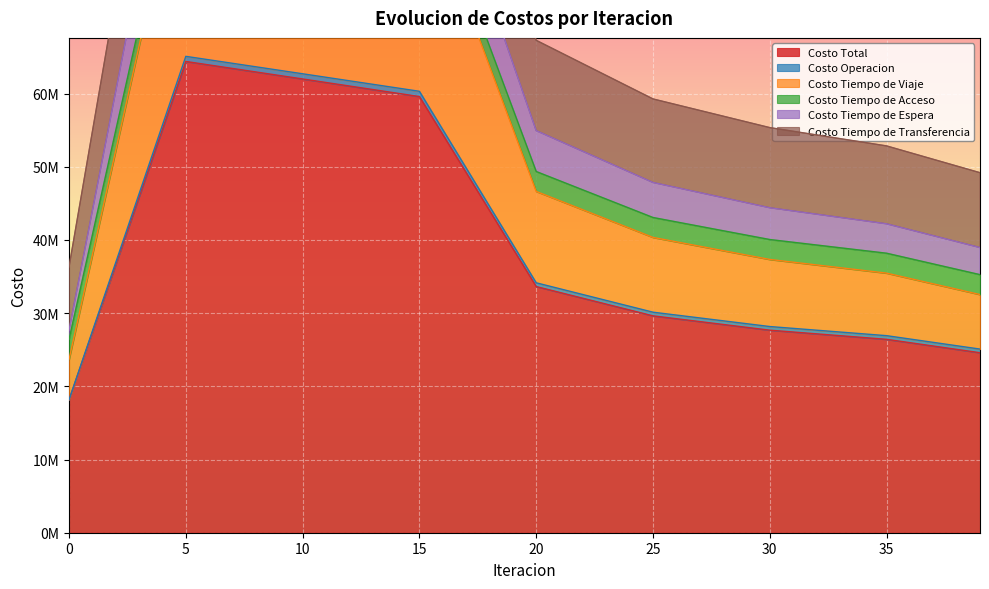

At which category is the sum across all series the highest?

5